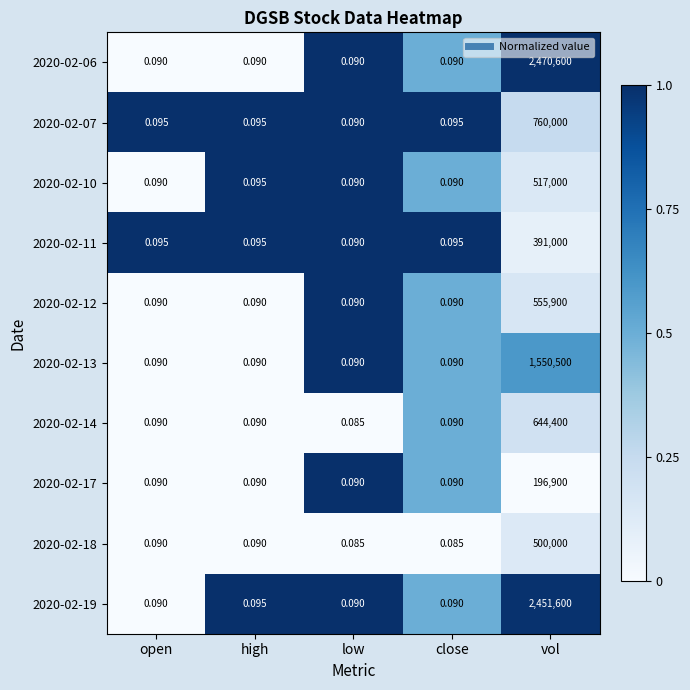

At which category is the sum across all series the highest?

vol